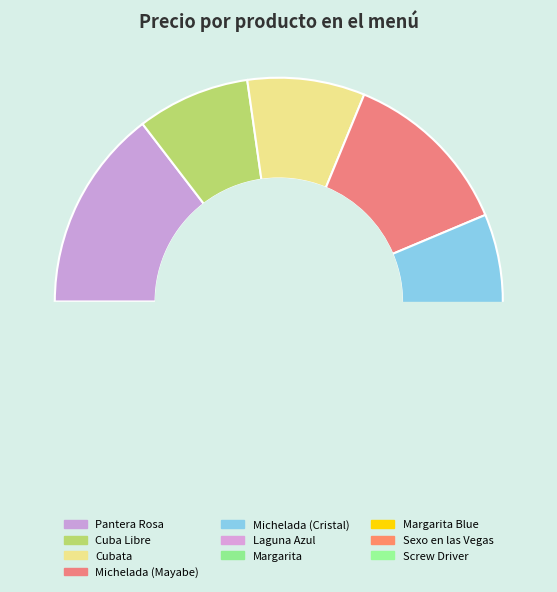

Combined, do Margarita and Pantera Rosa account for over 50%?

No